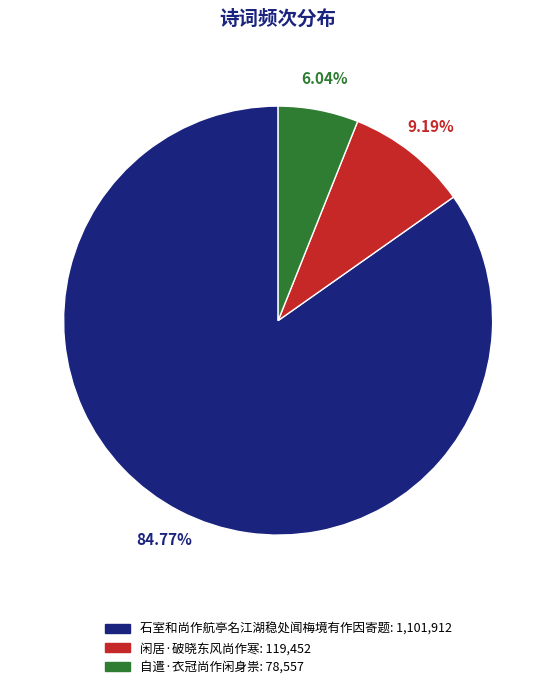

Which category accounts for the majority?

石室和尚作航亭名江湖稳处闻梅境有作因寄题